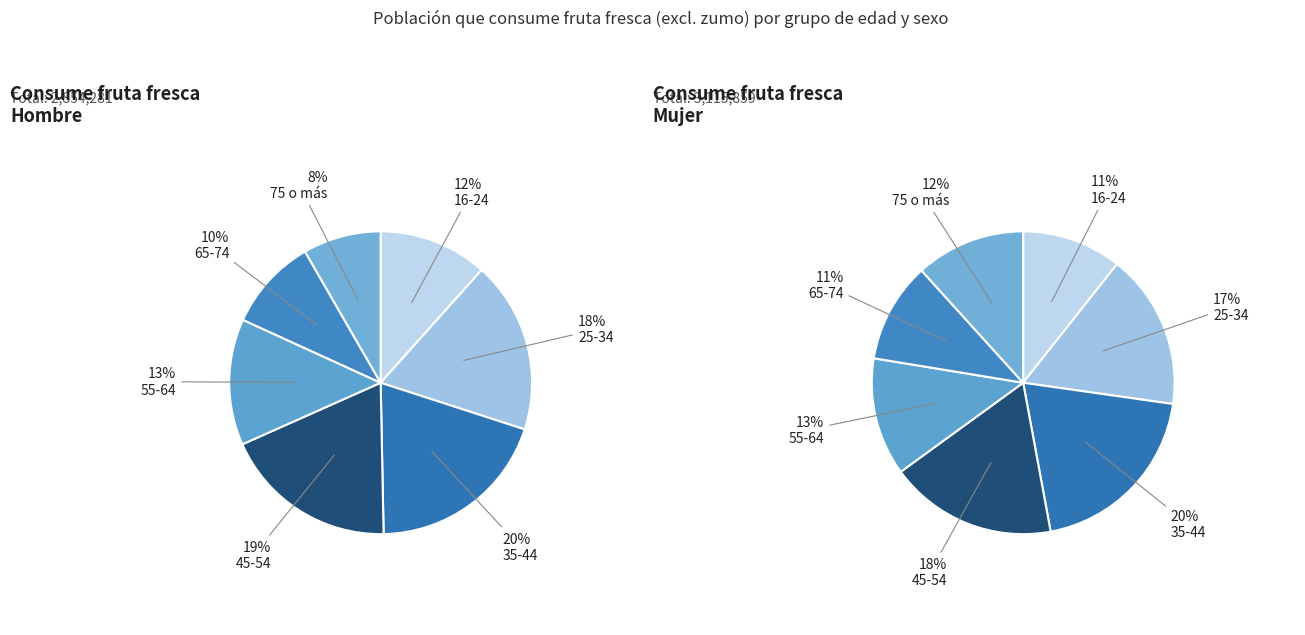

Rank the series by their maximum value, from highest to lowest.

Mujer, Hombre